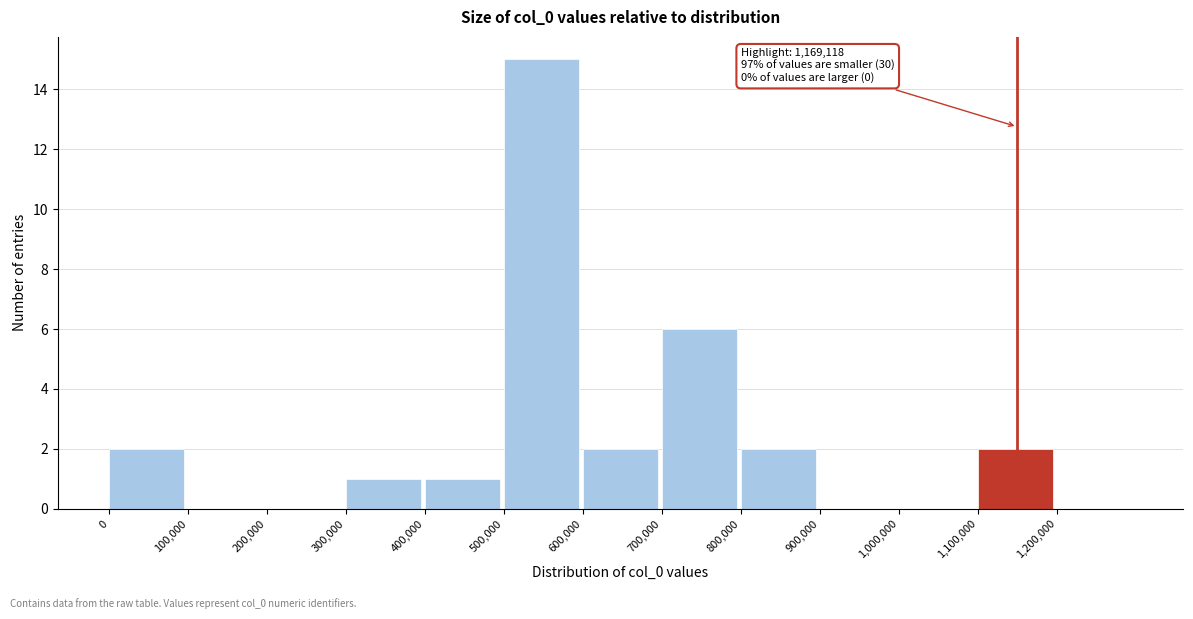

Which range on the x-axis has the tallest bar?

500000 to 600000